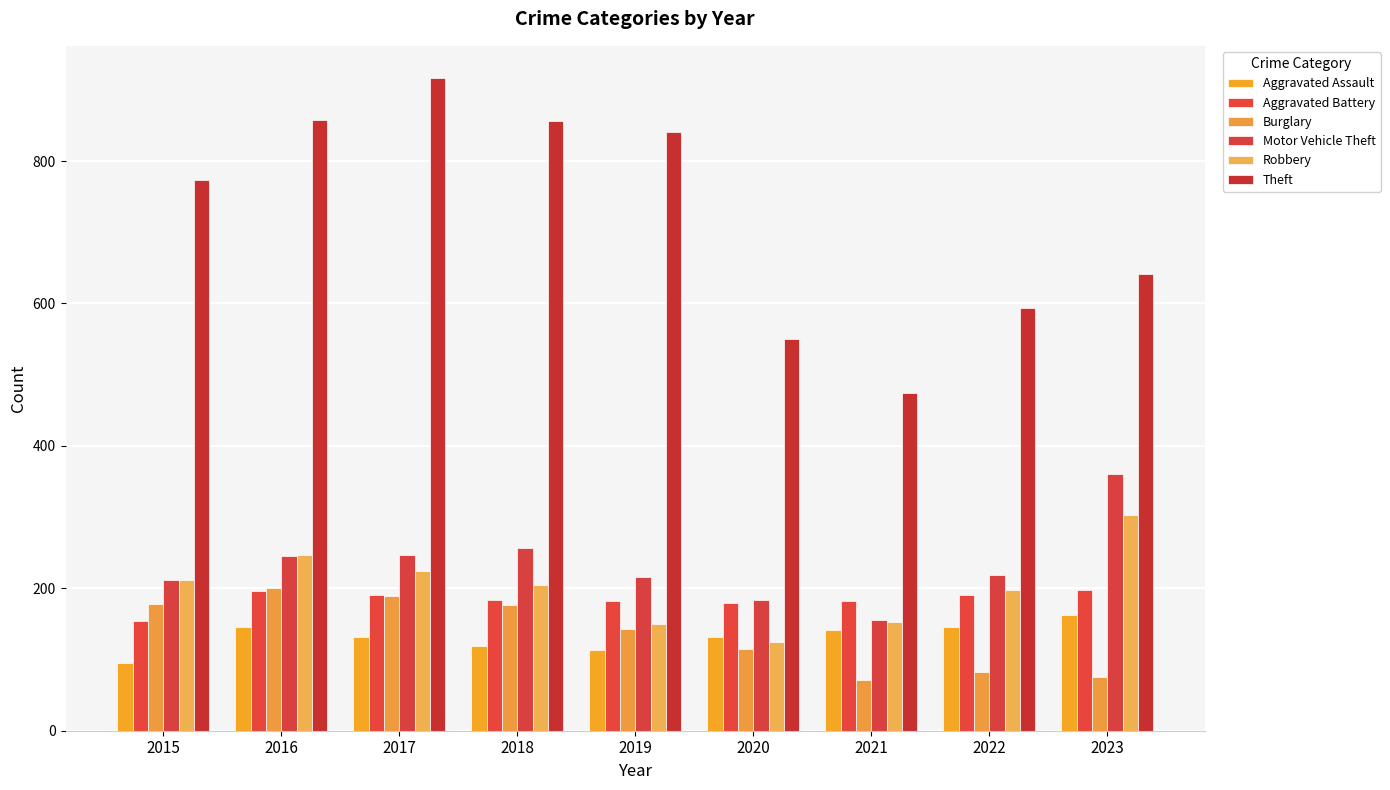

What is the value of the Burglary bar at the 3rd from the left?

189